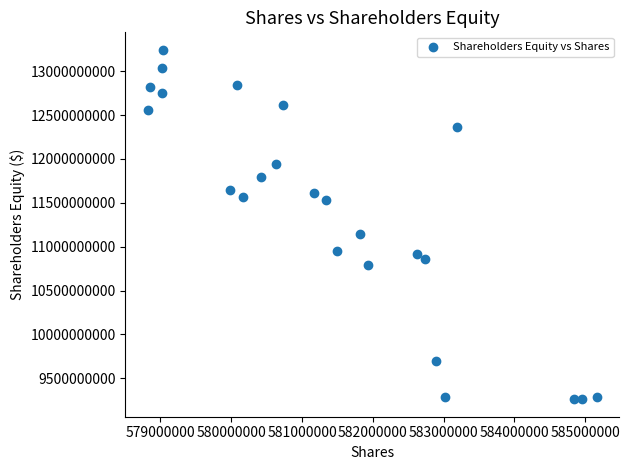

What Y value in the scatter plot is closest to 11252000000?

11139000000